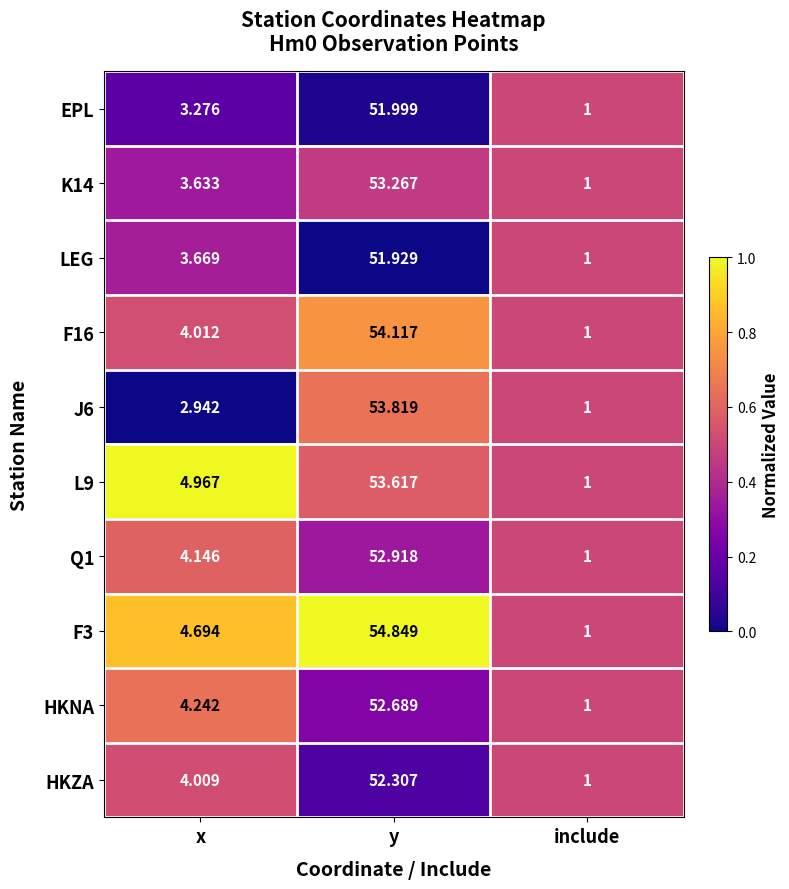

At which category is the sum across all series the highest?

y